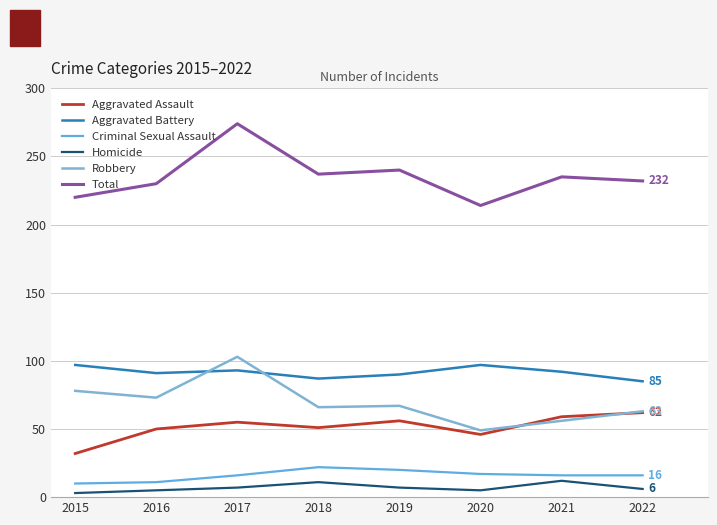

How many interior local peaks does the Aggravated Assault series have?

2